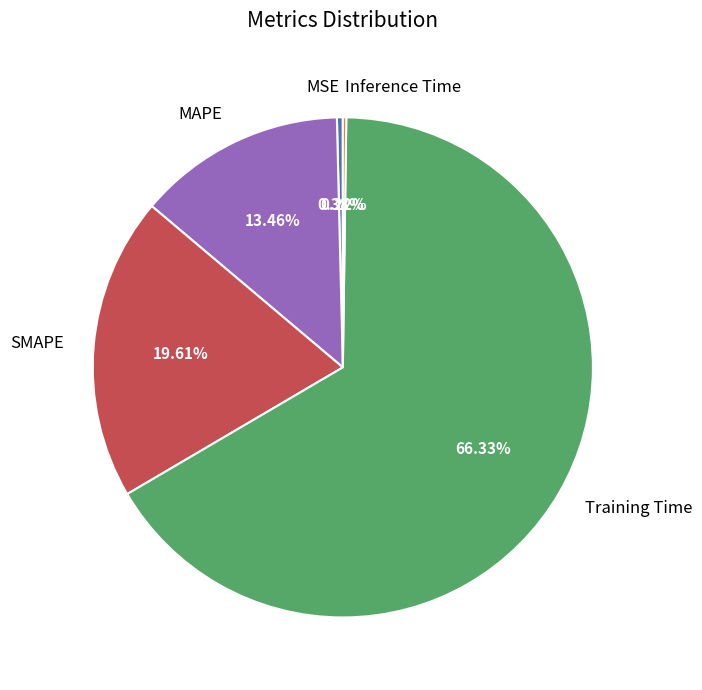

Combined, what portion of the pie is SMAPE and Training Time?

85.9%